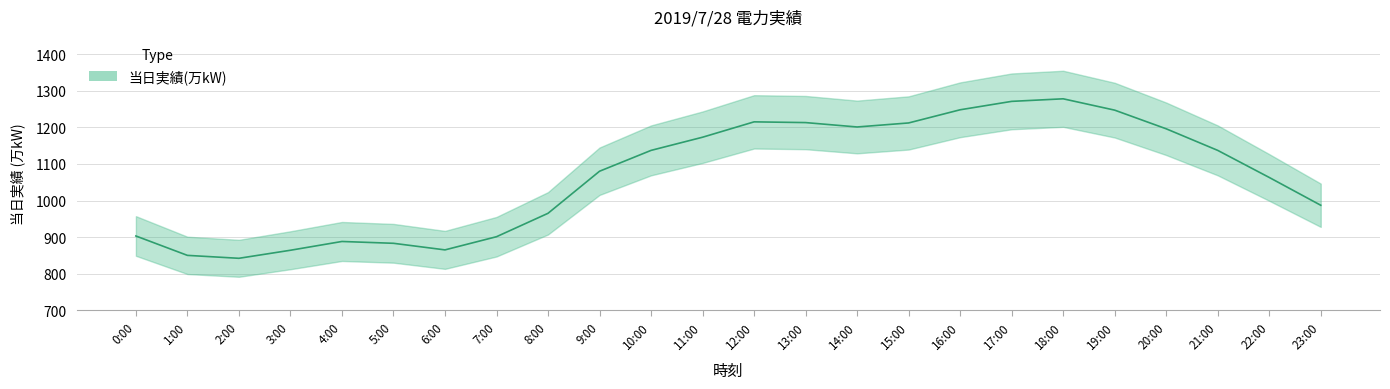

Where does the data first go above 1137?

11:00